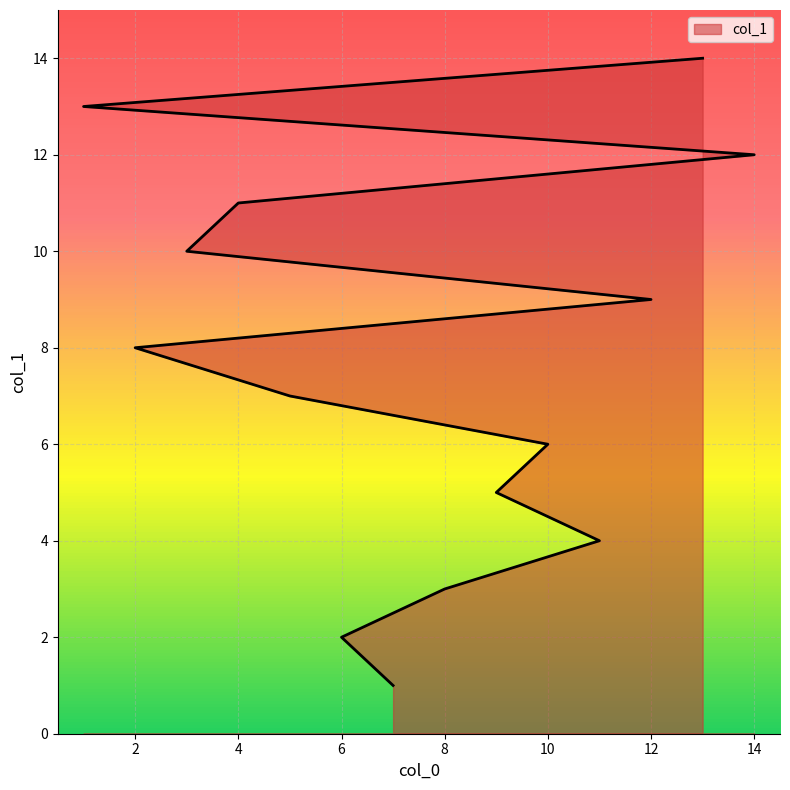

What is the average value?

8